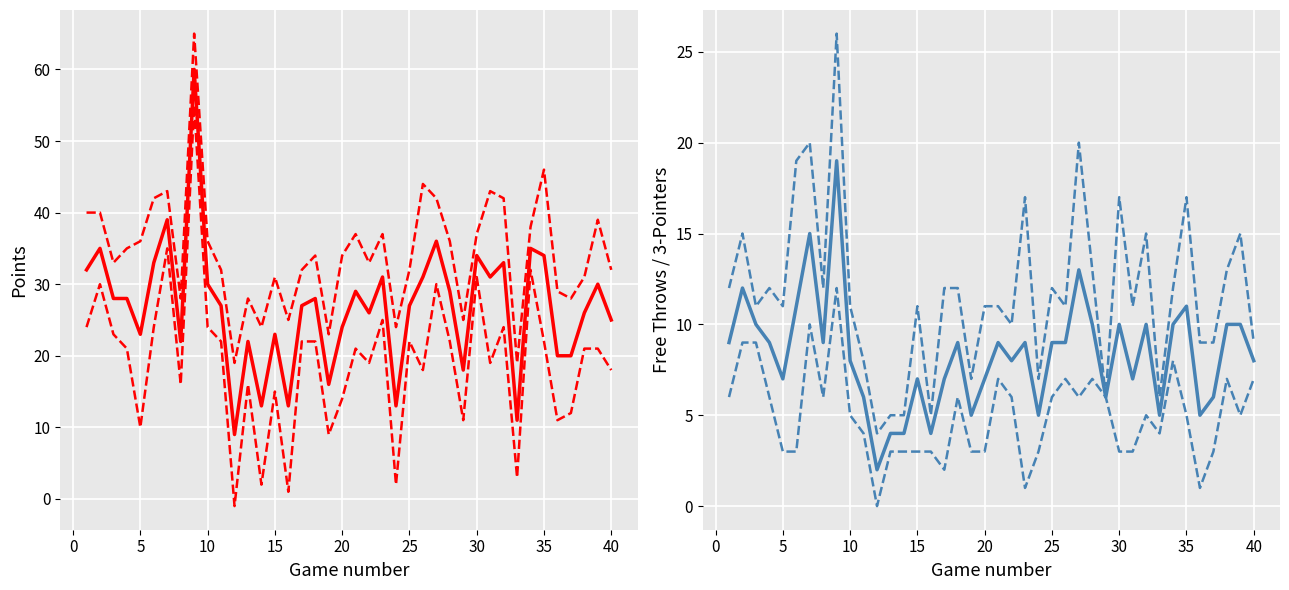

Is it true that FT equals 12 at 20?

False